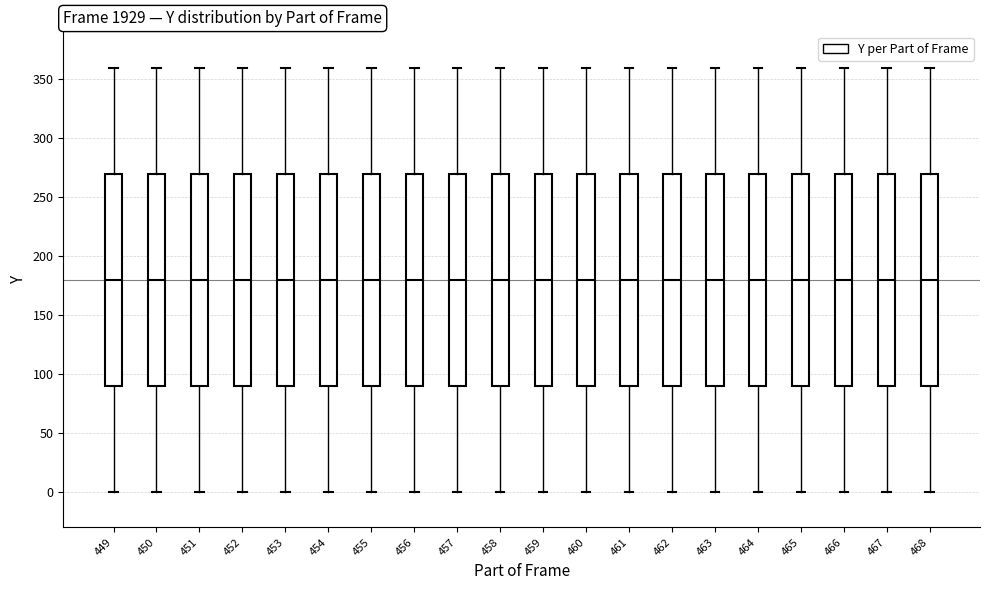

Reading left to right, read every box against the y-axis: the position of its median line, the range the box covers, and the ends of its whiskers. The values are not printed on the chart, so give them approximately, as read against the axis.

449: median 180, box 90 to 270, whiskers 0 to 360
450: median 180, box 90 to 270, whiskers 0 to 360
451: median 180, box 90 to 270, whiskers 0 to 360
452: median 180, box 90 to 270, whiskers 0 to 360
453: median 180, box 90 to 270, whiskers 0 to 360
454: median 180, box 90 to 270, whiskers 0 to 360
455: median 180, box 90 to 270, whiskers 0 to 360
456: median 180, box 90 to 270, whiskers 0 to 360
457: median 180, box 90 to 270, whiskers 0 to 360
458: median 180, box 90 to 270, whiskers 0 to 360
459: median 180, box 90 to 270, whiskers 0 to 360
460: median 180, box 90 to 270, whiskers 0 to 360
461: median 180, box 90 to 270, whiskers 0 to 360
462: median 180, box 90 to 270, whiskers 0 to 360
463: median 180, box 90 to 270, whiskers 0 to 360
464: median 180, box 90 to 270, whiskers 0 to 360
465: median 180, box 90 to 270, whiskers 0 to 360
466: median 180, box 90 to 270, whiskers 0 to 360
467: median 180, box 90 to 270, whiskers 0 to 360
468: median 180, box 90 to 270, whiskers 0 to 360